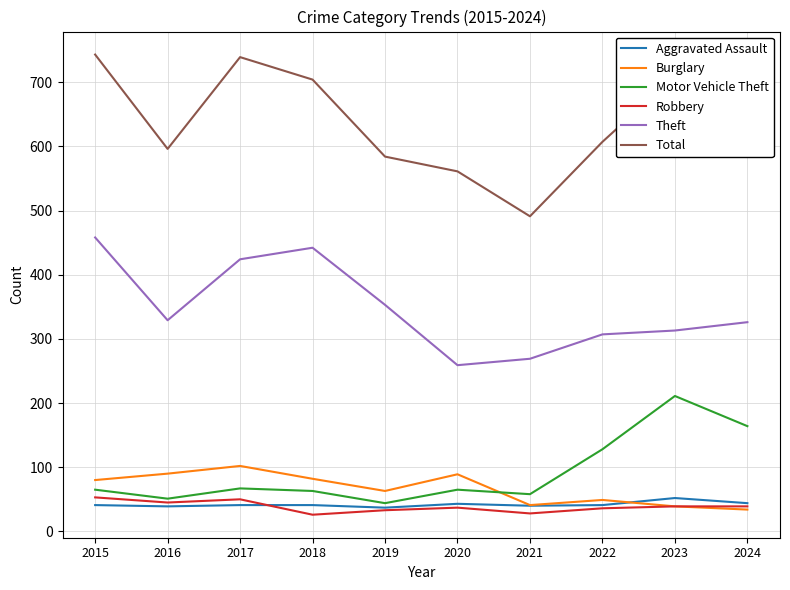

Is the value of Aggravated Assault at 2017 greater than the value of Theft at 2017?

No